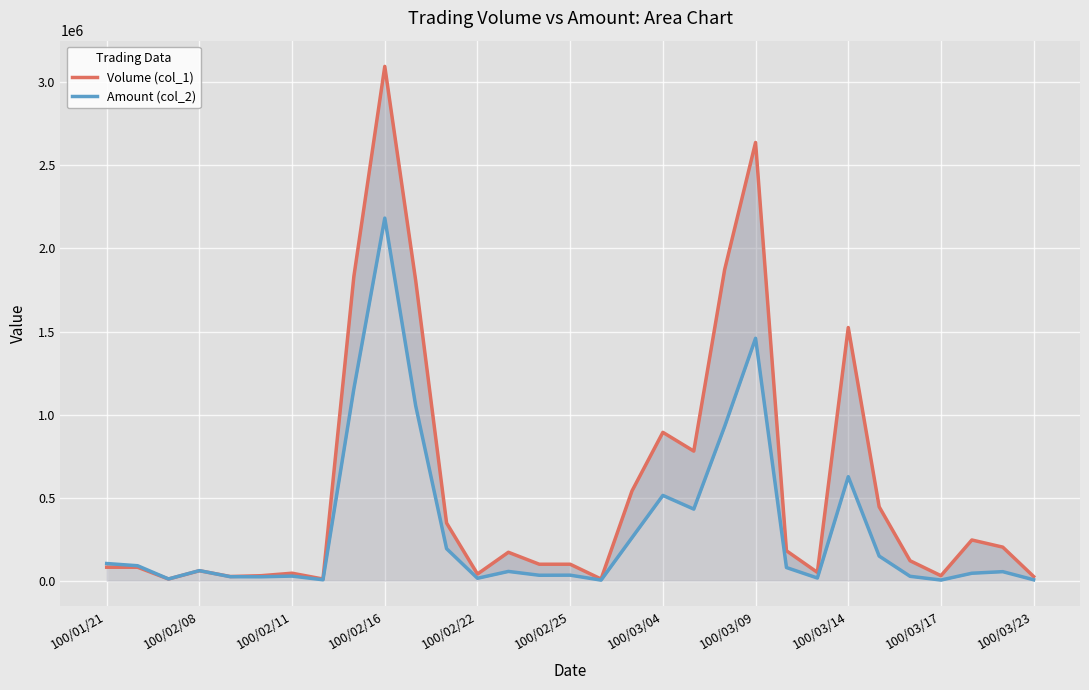

Does the chart display data point markers on the line(s)?

No